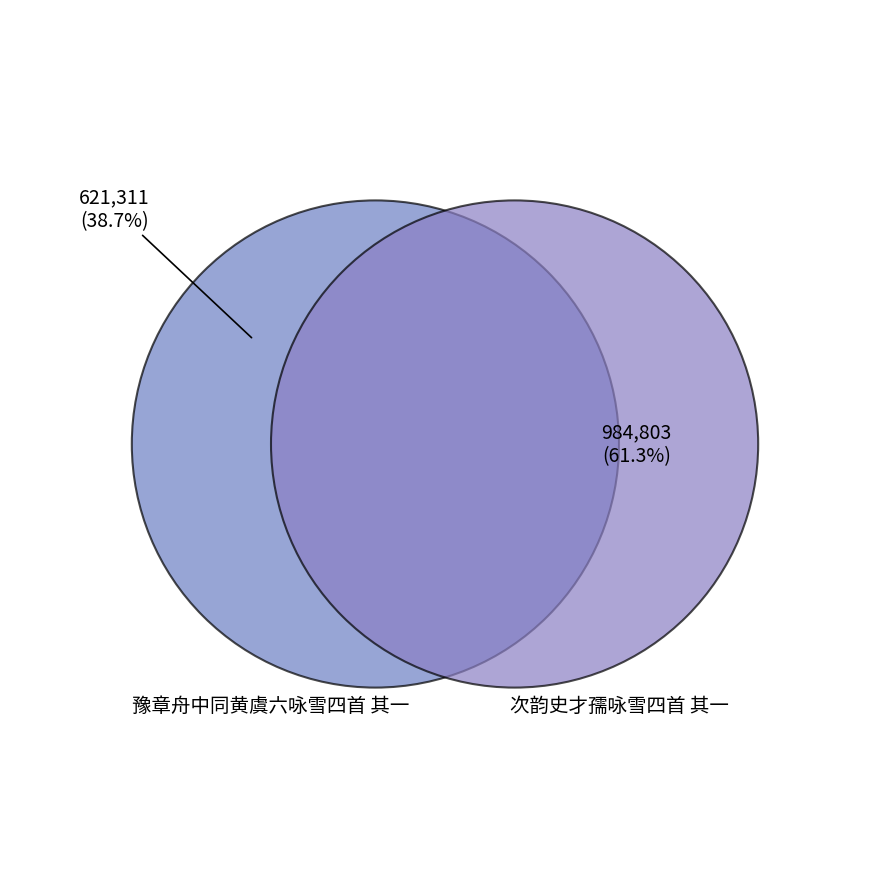

True or false: 次韵史才孺咏雪四首 其一 accounts for 61% of the total.

True